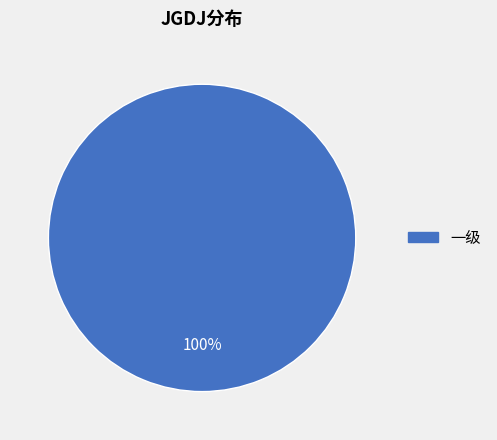

Does 一级 represent more than half of the total?

Yes